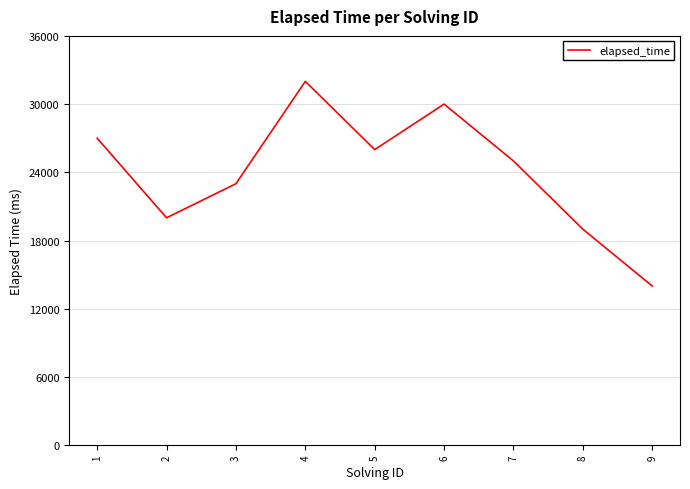

Where is the data nearest to the value 23000?

3